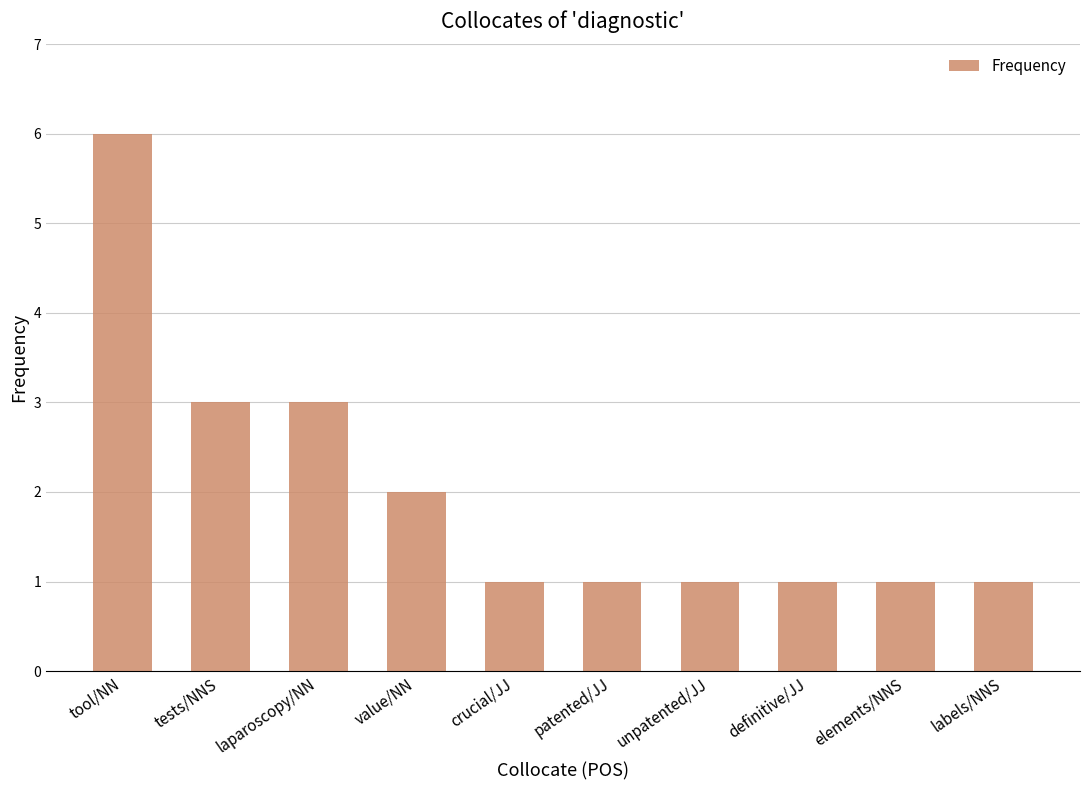

What is the greatest value displayed?

6